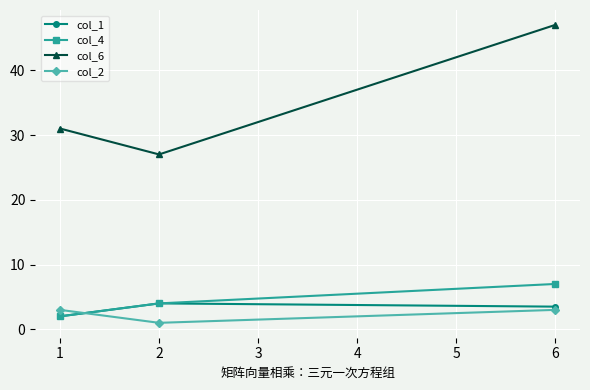

Read the col_6 value at 6.

47.0